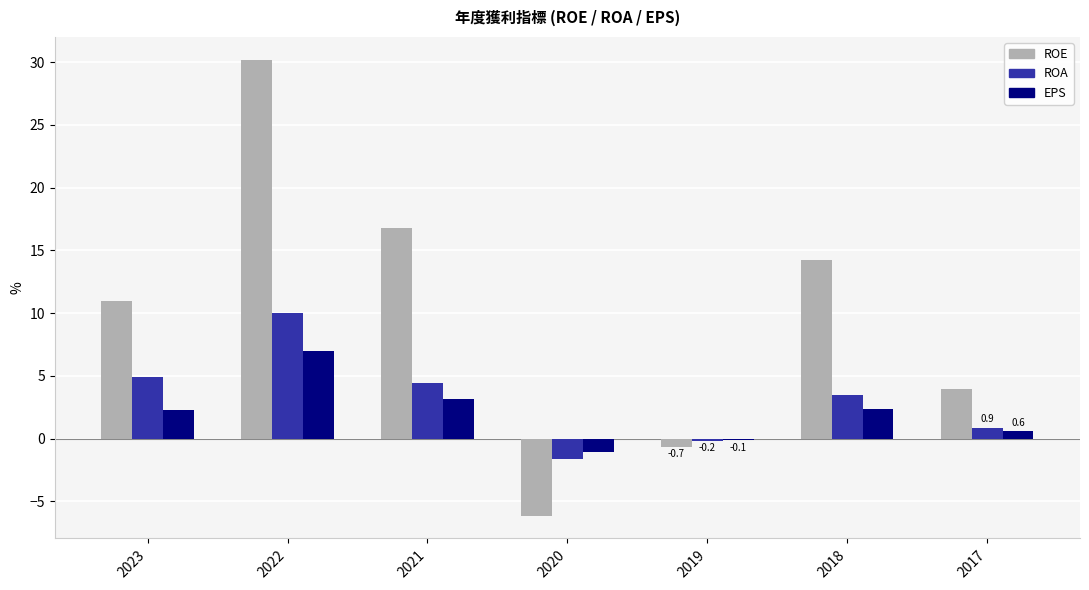

What is the approximate value of ROE at 2018?

14.2